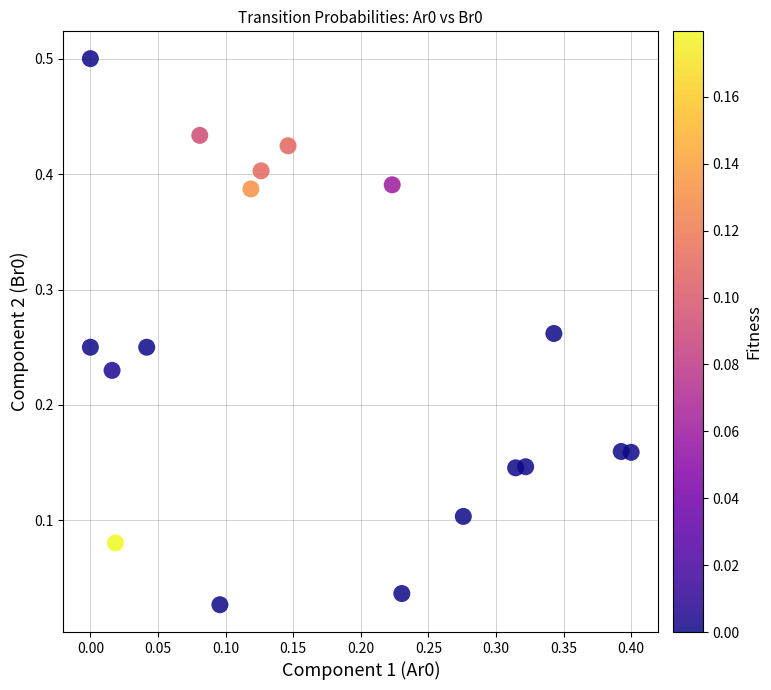

What is the range of Y values (max minus min)?

0.5